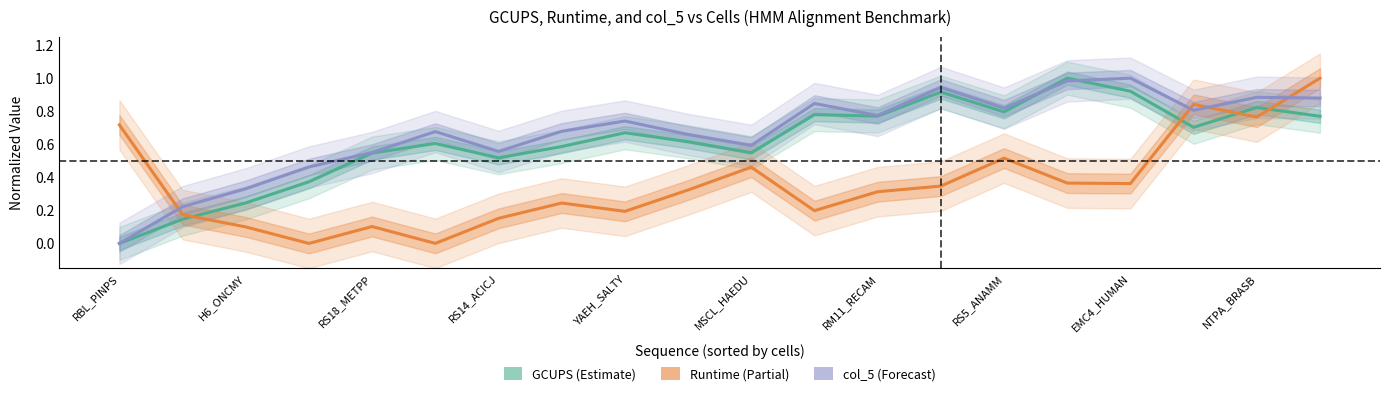

What is the average value of the Runtime series?

0.4